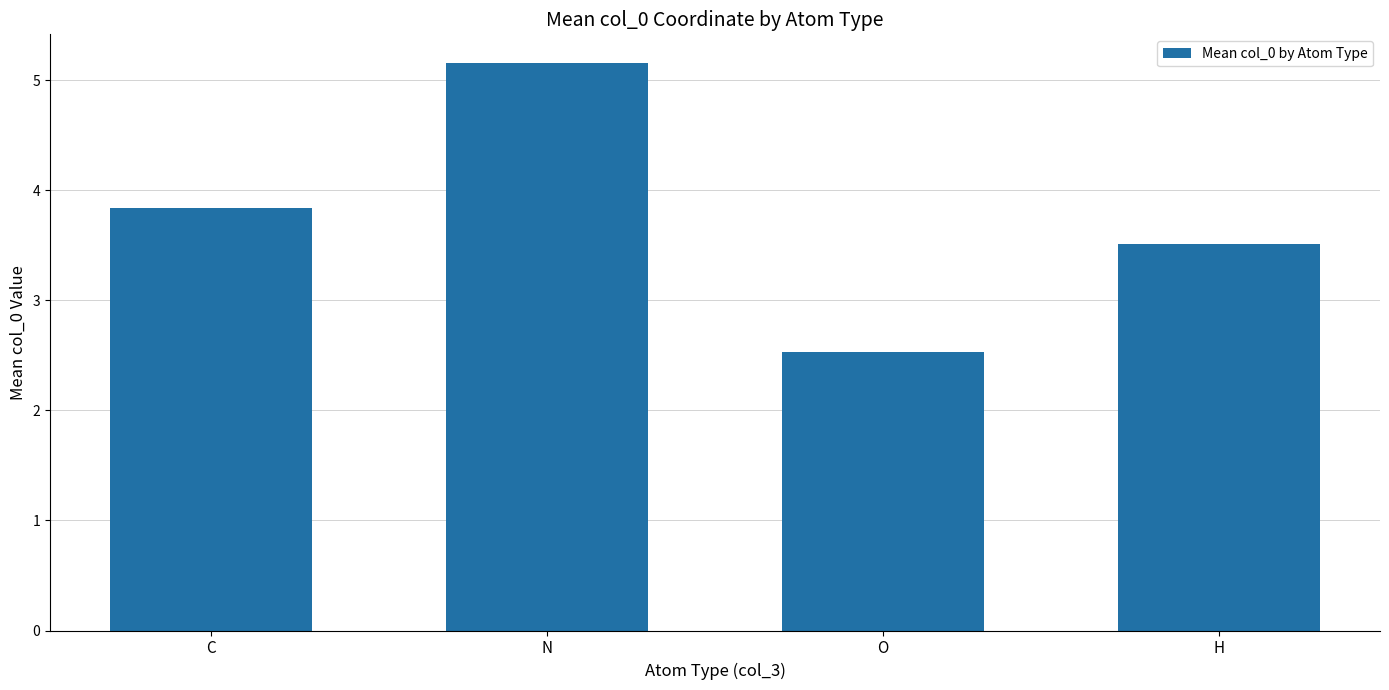

Which has a higher value, C or O?

C